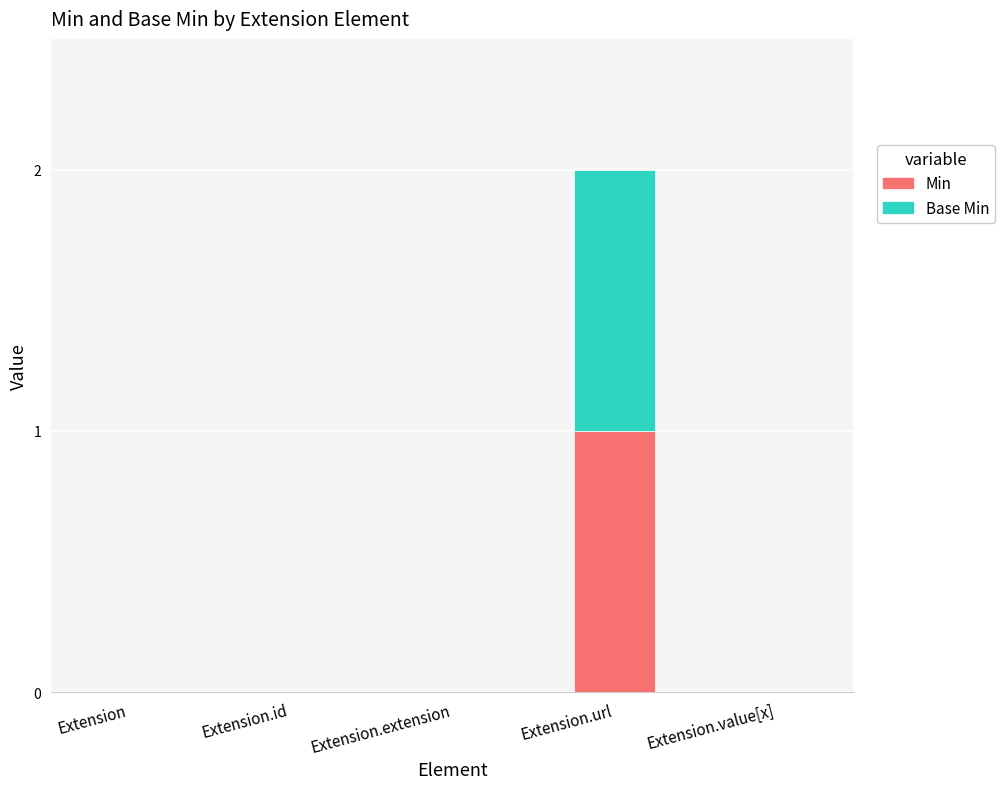

True or false: Min has a value of 0 at Extension.value[x].

True